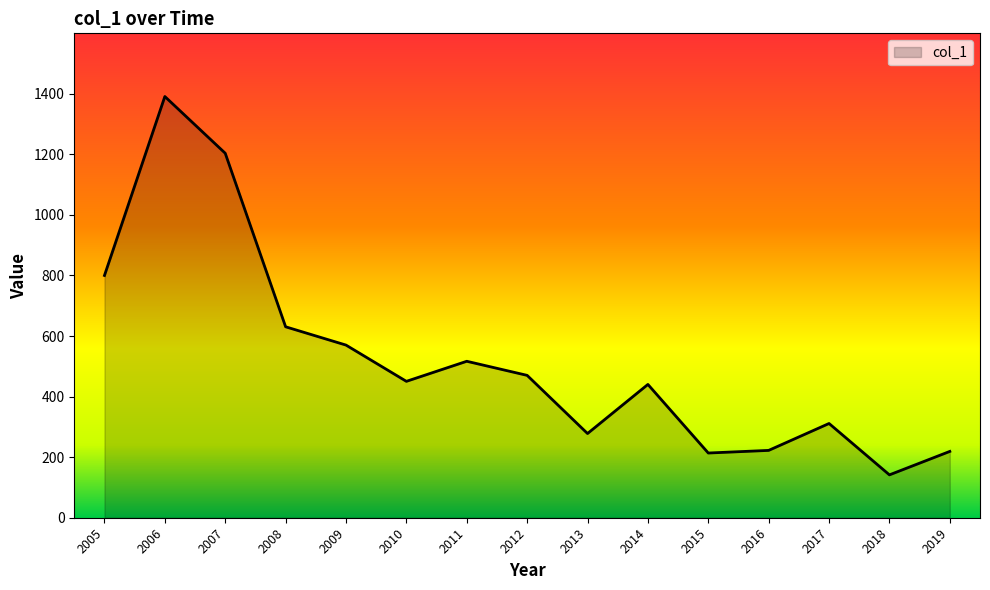

Which has a higher value, 2014 or 2007?

2007